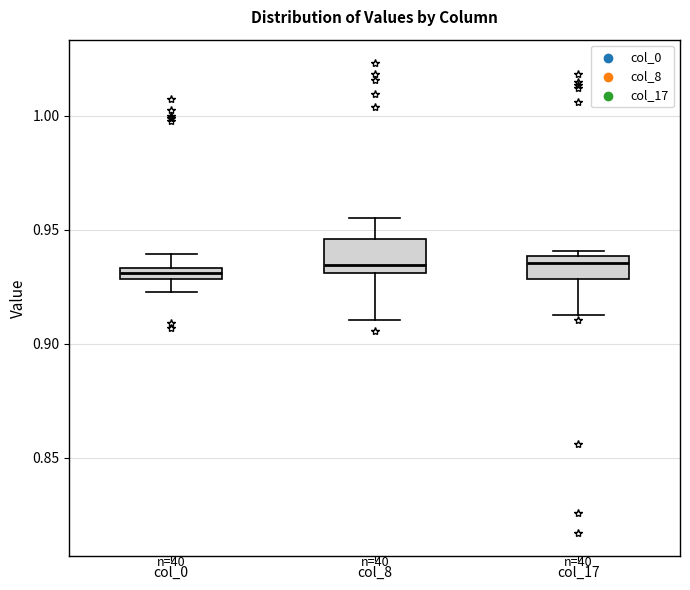

Where does the median line of the box for col_8 sit on the y-axis? The values are not printed on the chart, so give them approximately, as read against the axis.

0.935